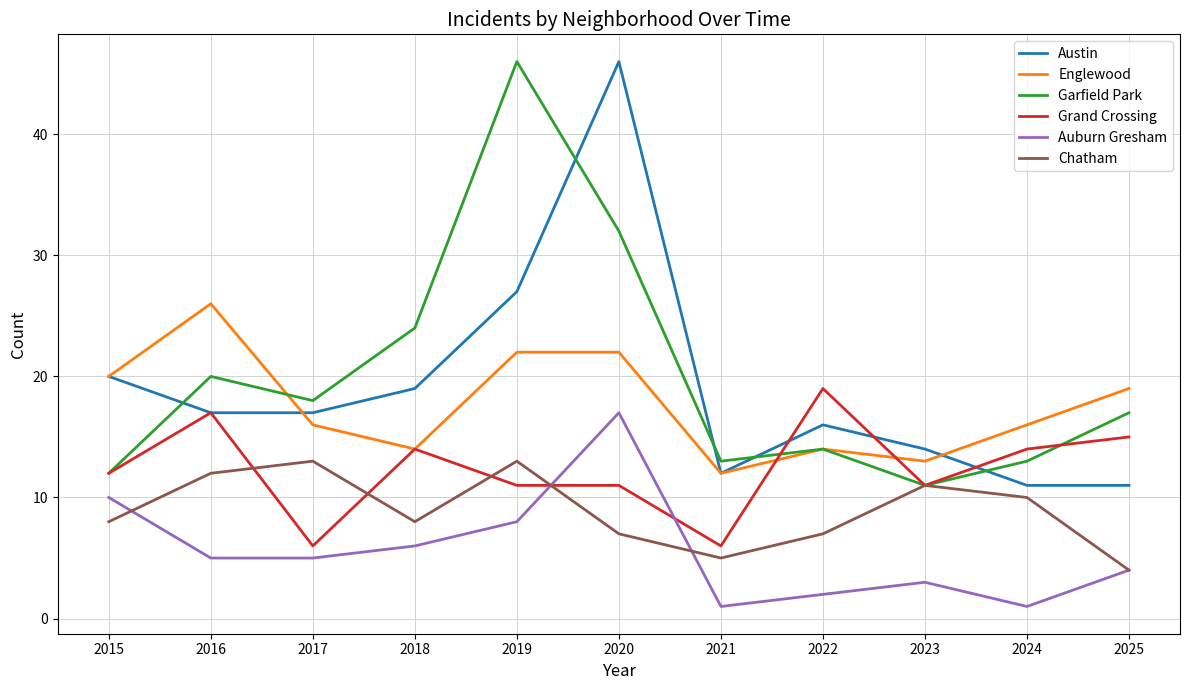

Which series changed the most between 2019 and 2021?

Garfield Park